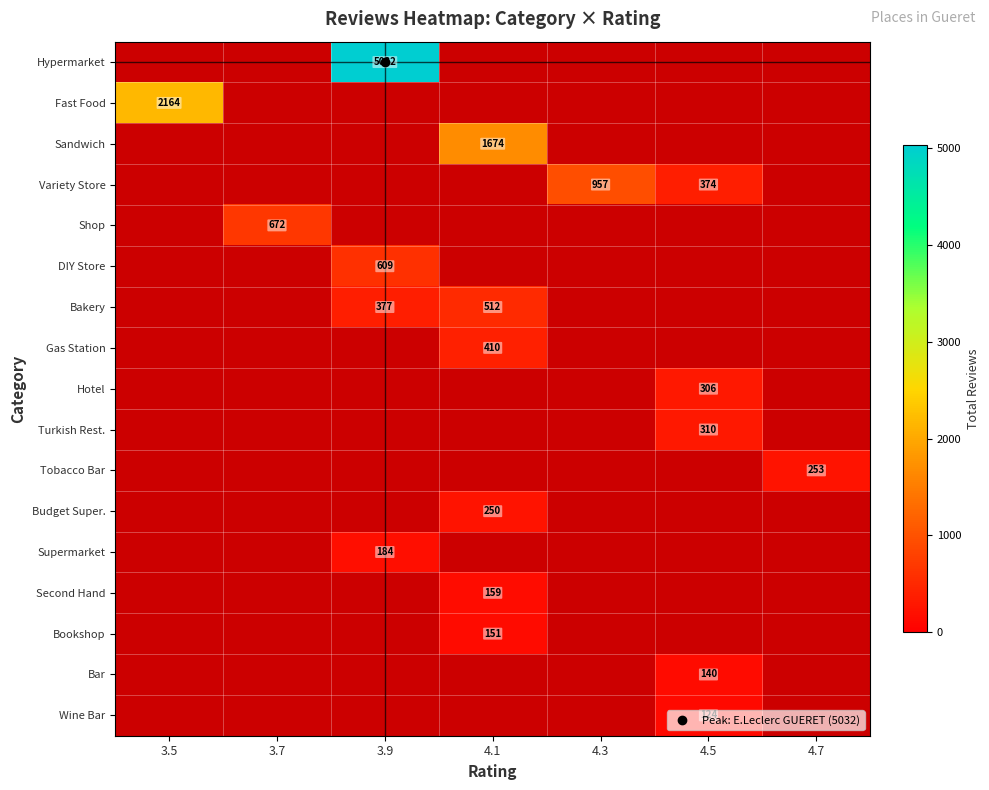

What is the smallest value displayed?

124.0